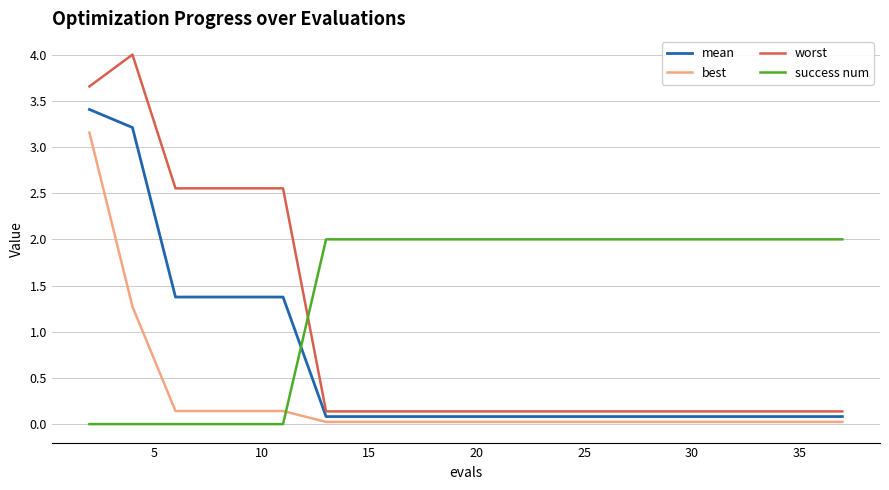

Does the chart display data point markers on the line(s)?

No